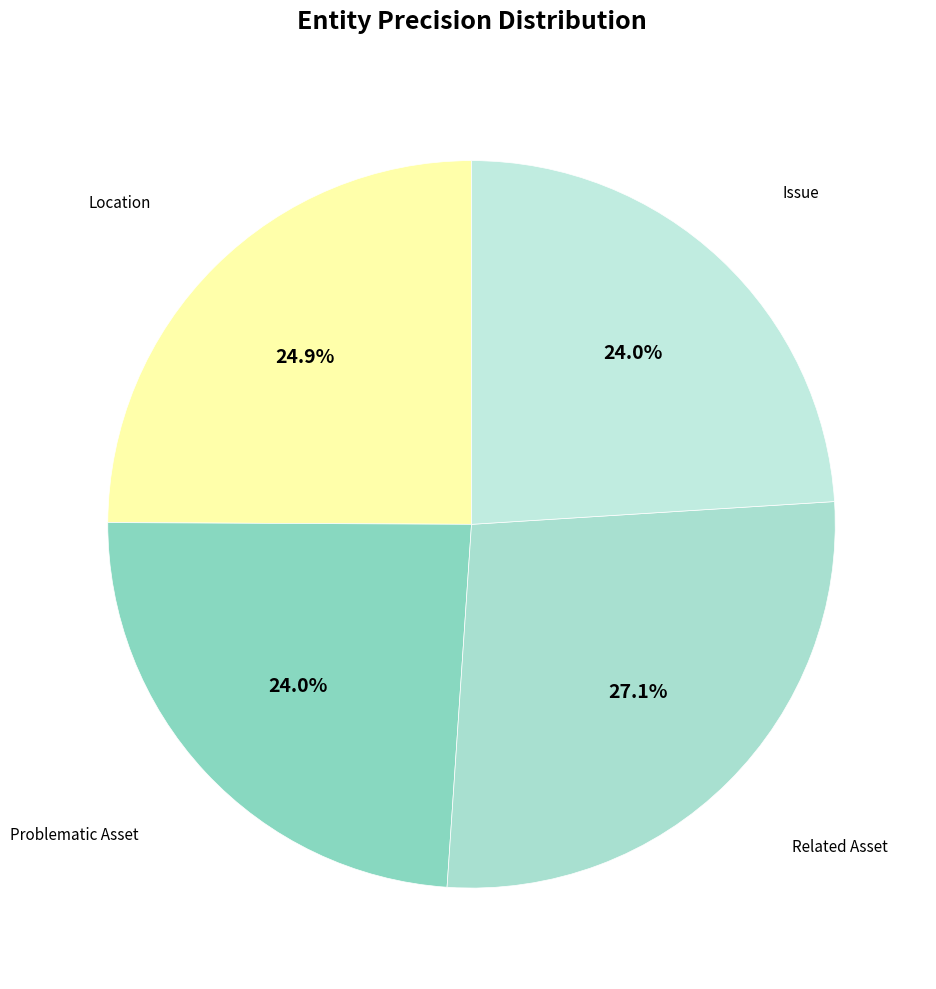

Rank the categories by value from lowest to highest.

Issue, Problematic Asset, Location, Related Asset